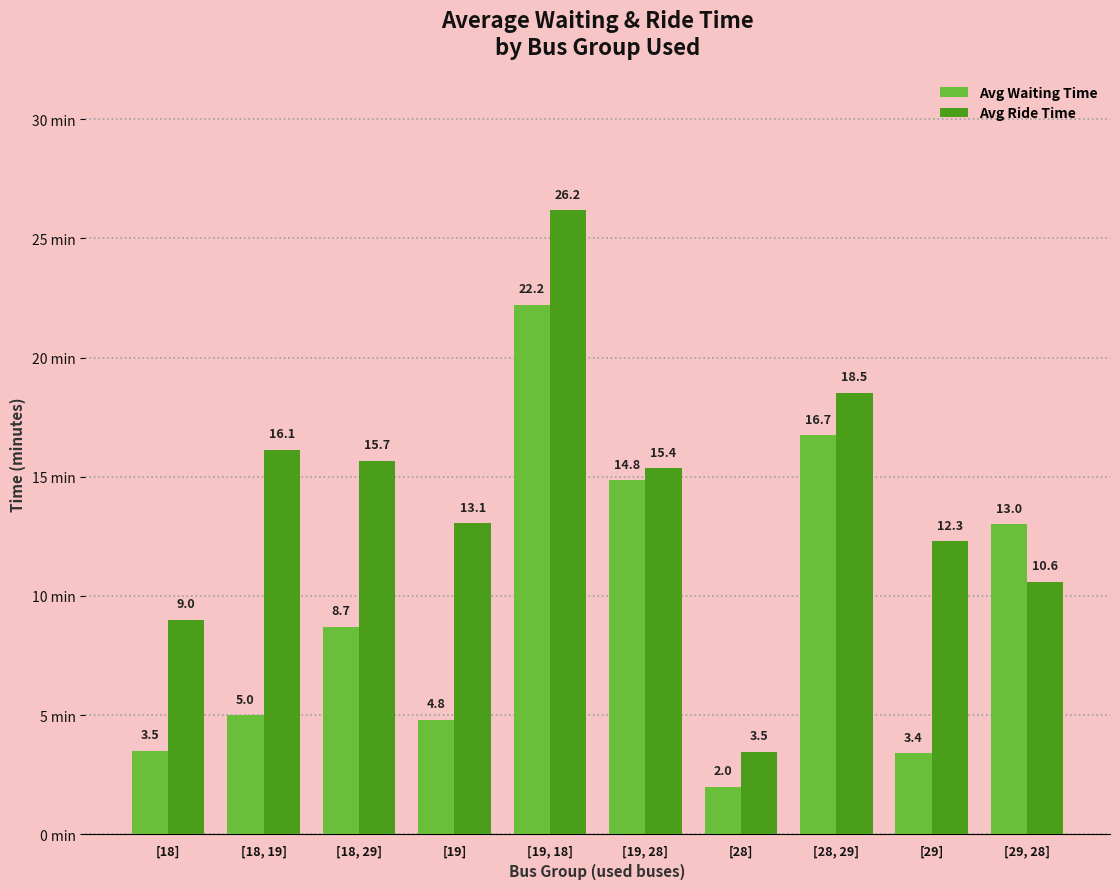

What are all the series names shown in the legend?

Avg Waiting Time, Avg Ride Time